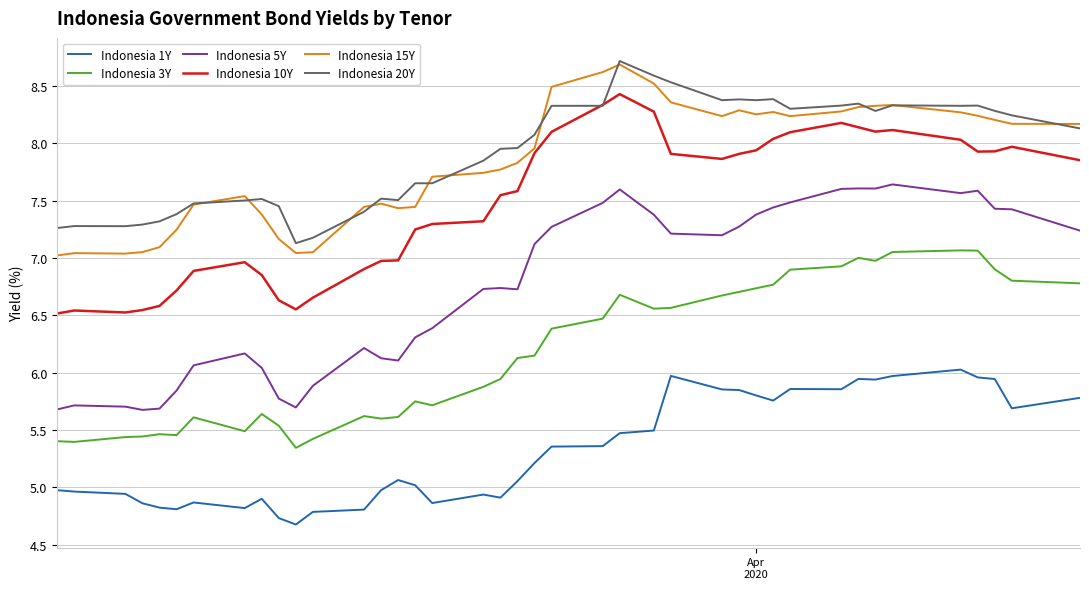

Does the chart have visible grid lines?

Yes